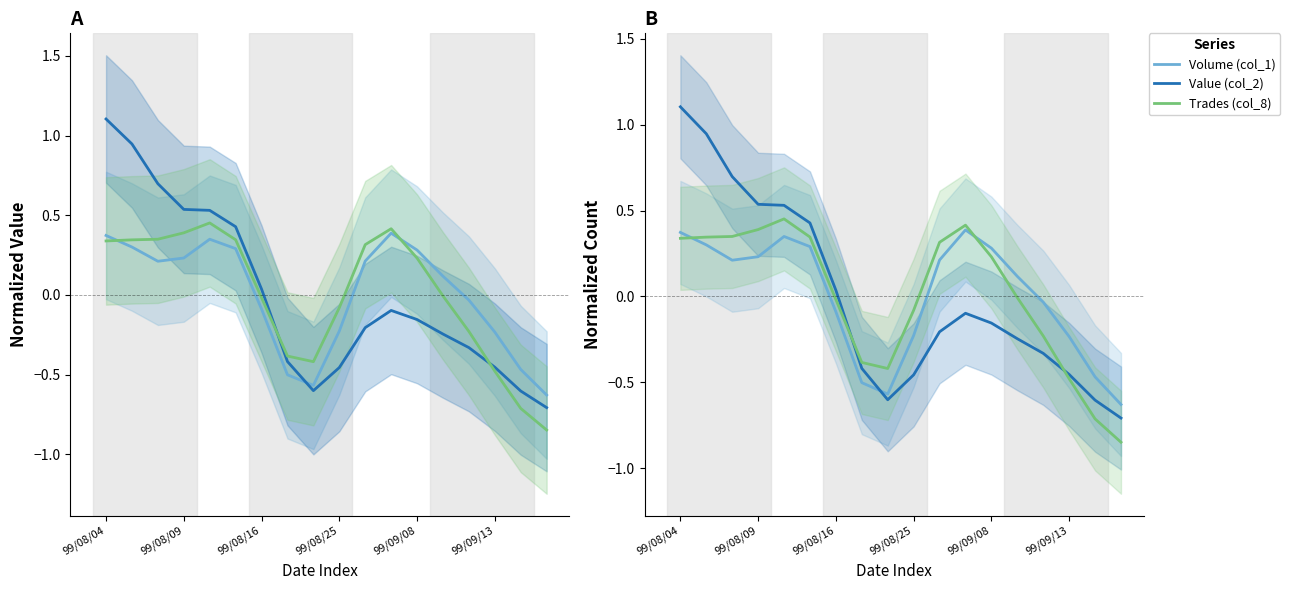

Is the value of Trades (col_8) at 99/08/16 greater than the value of Volume (col_1) at 13?

Yes